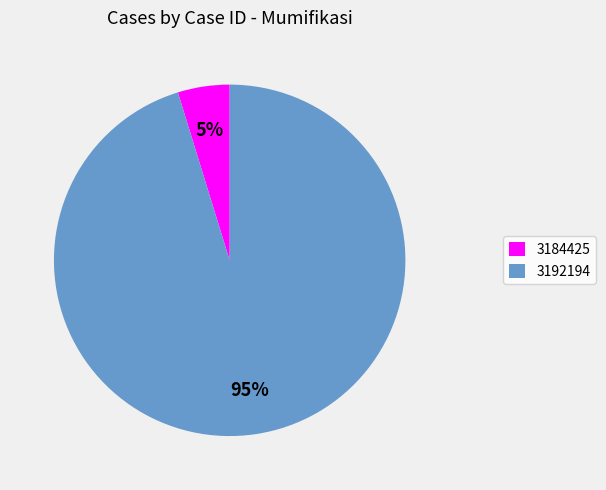

How many segments does this pie chart have?

2